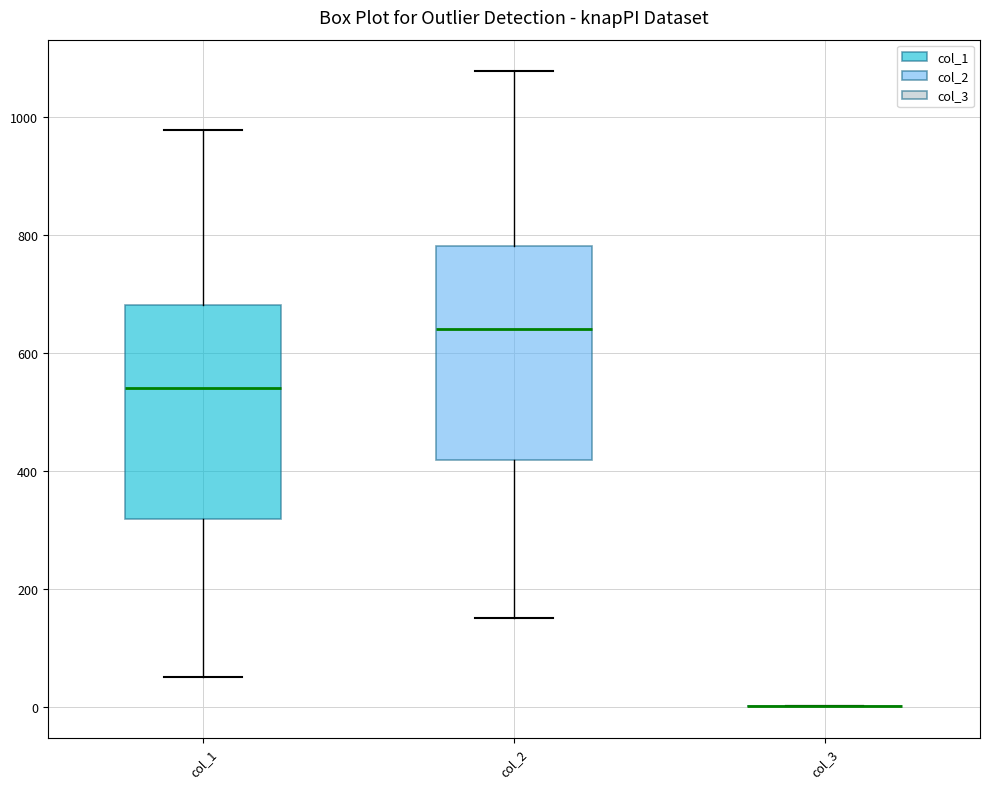

Where does the median line of the box for col_2 sit on the y-axis? The values are not printed on the chart, so give them approximately, as read against the axis.

640